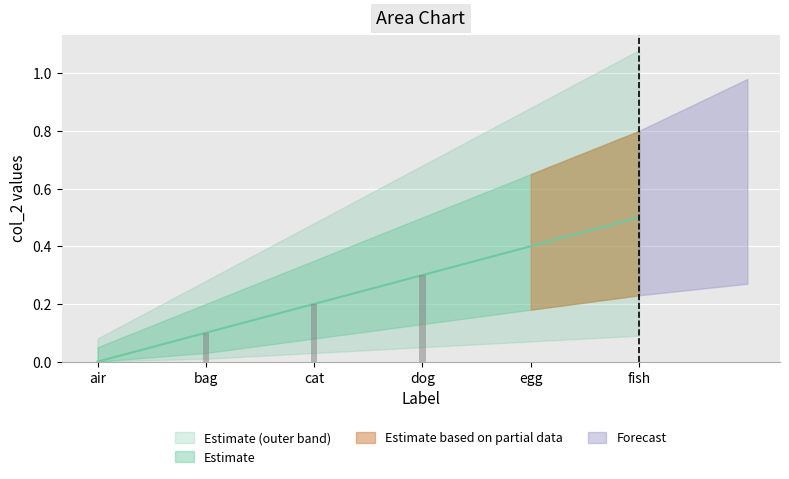

What is the difference between the values at egg and bag?

0.3